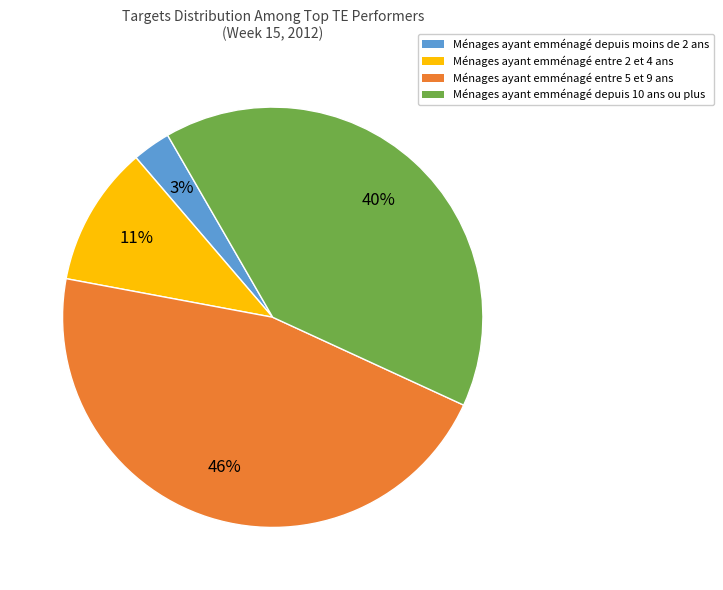

To the nearest percent, what is the average slice percentage?

25%